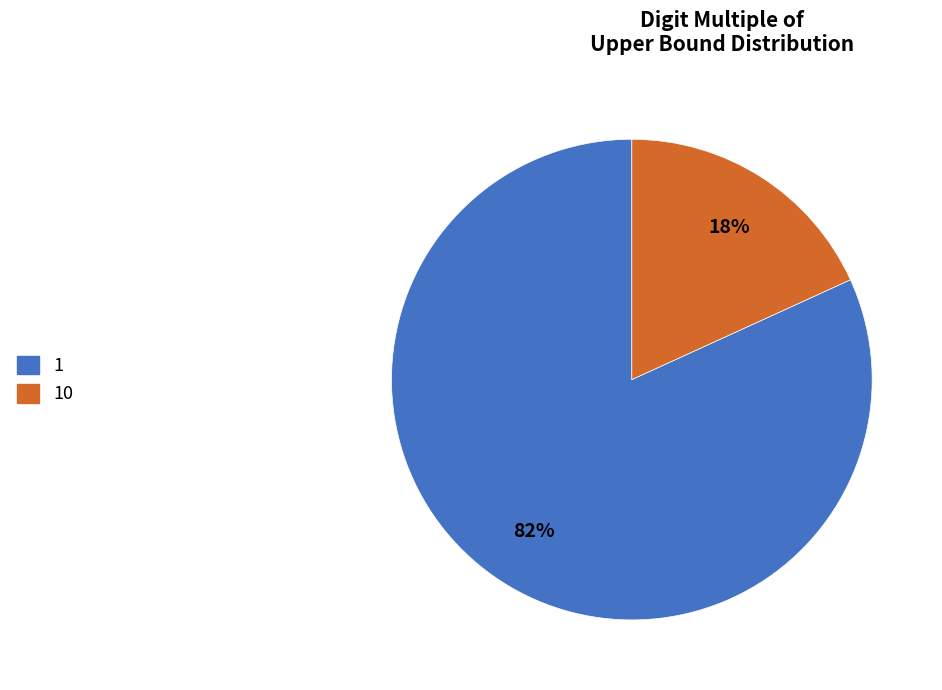

To the nearest percent, what is the average slice percentage?

50%